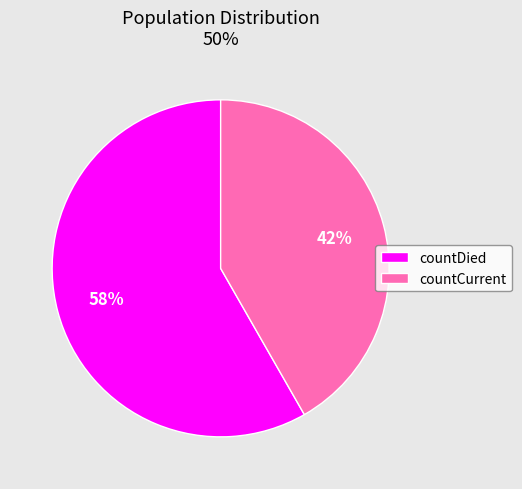

To the nearest percent, what percentage of the pie is countCurrent?

42%